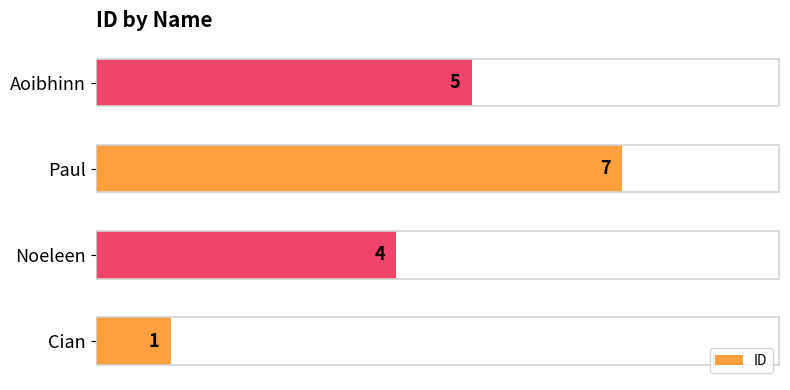

Between Noeleen and Cian, which is larger?

Noeleen